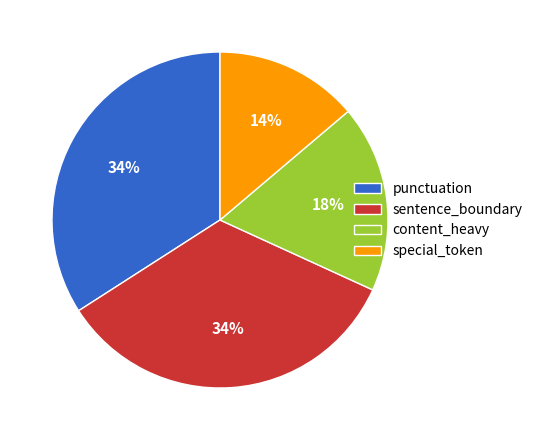

To the nearest percent, what is the combined percentage of content_heavy and special_token?

32%